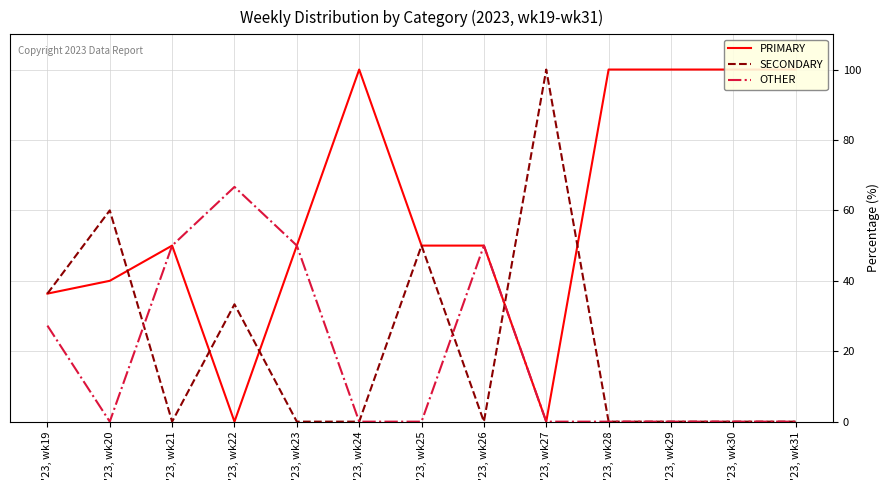

Where is SECONDARY nearest to the value 50?

'23, wk25